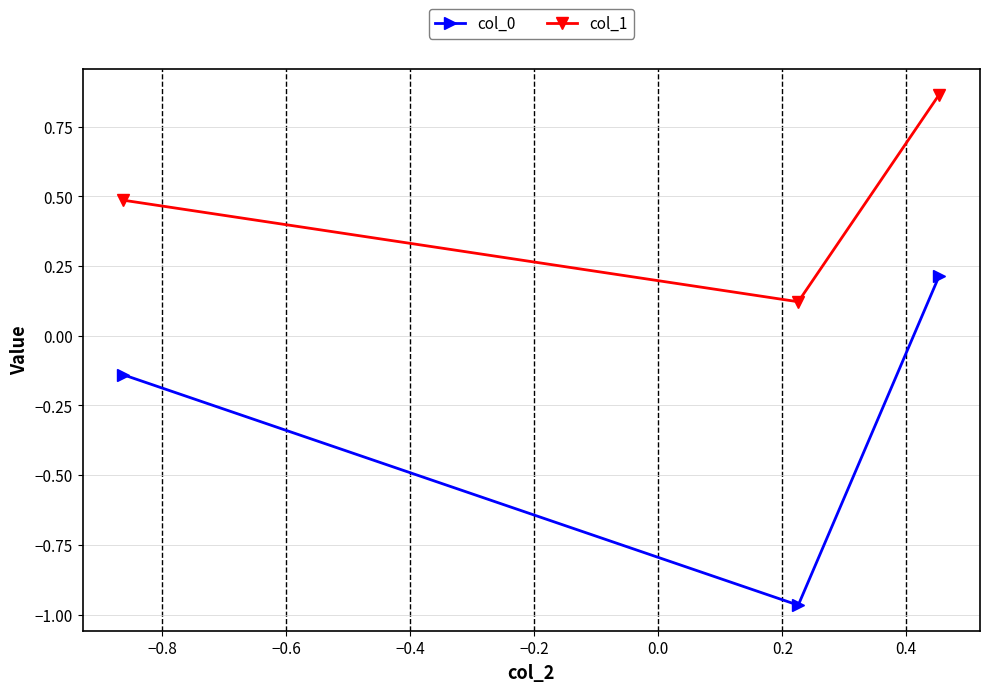

At how many categories does at least one series exceed 0?

3